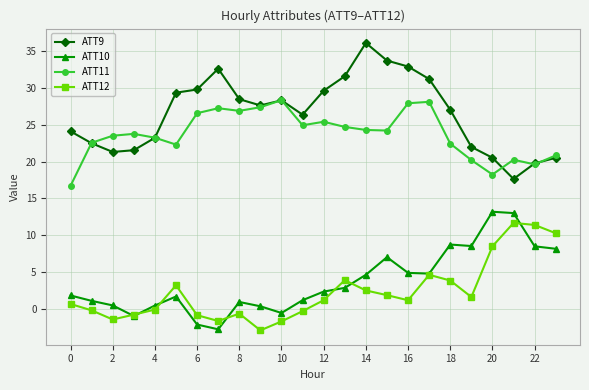

True or false: ATT9 has more than 0 interior local peaks.

True